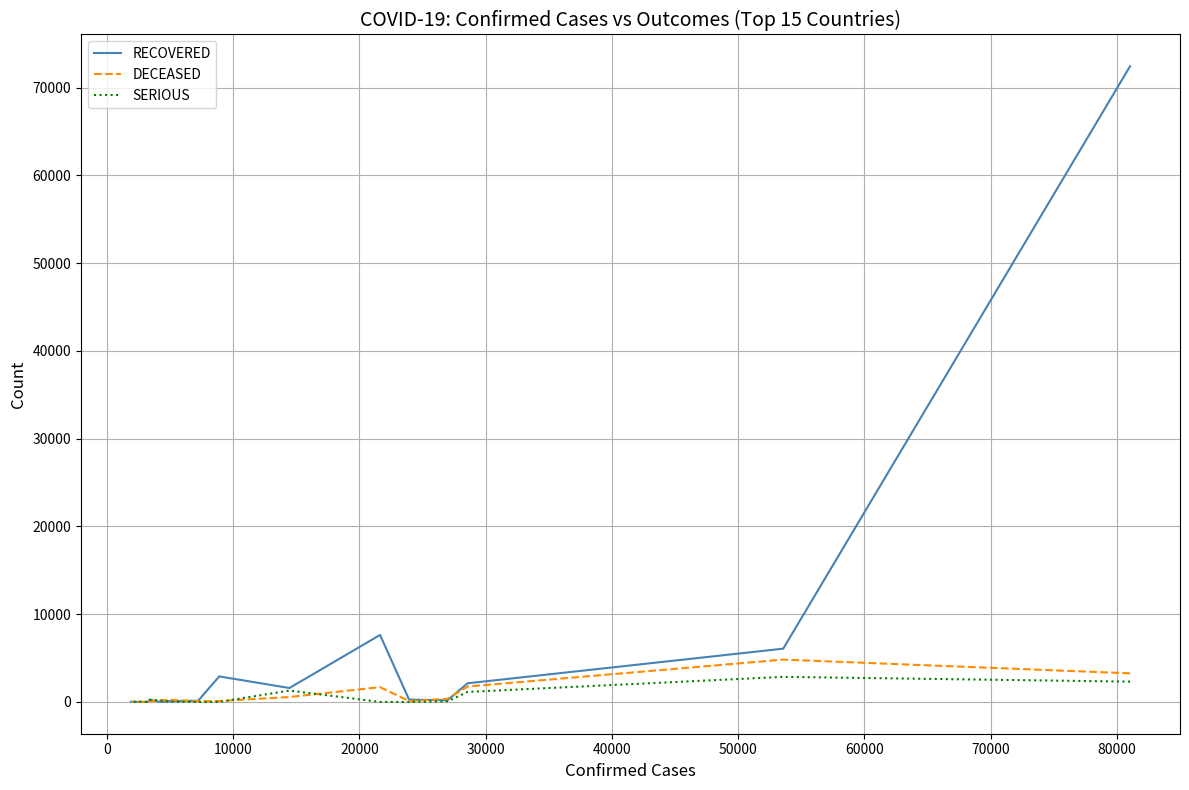

Is the value of DECEASED at 90000 greater than the value of SERIOUS at 11?

No